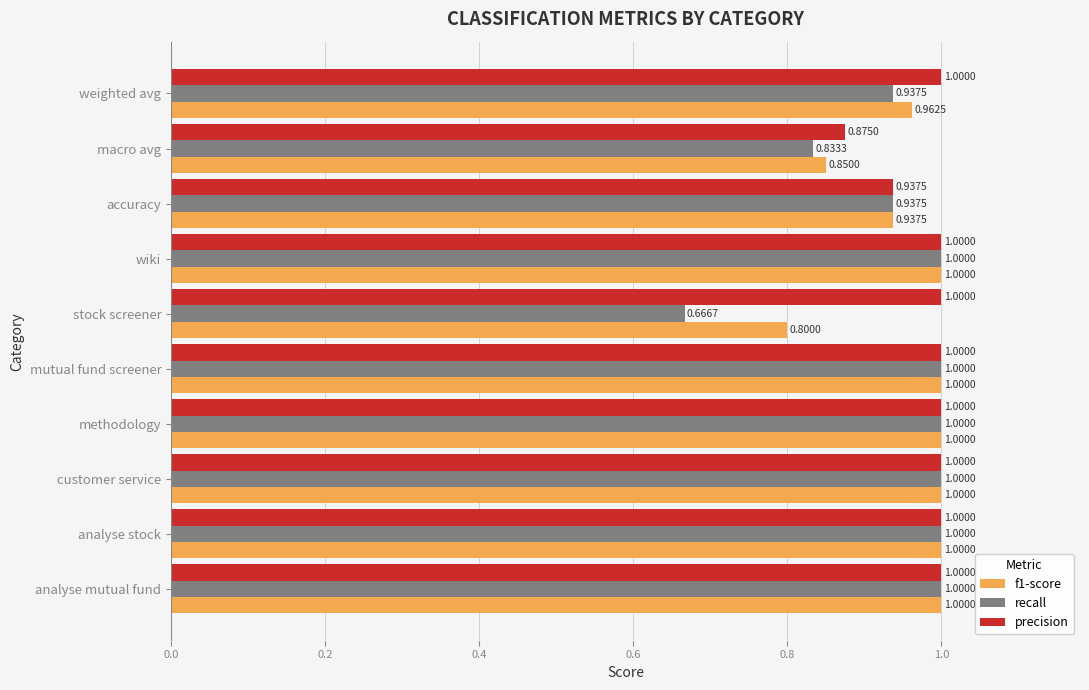

What is the difference between the second highest and minimum values in the recall series?

0.3